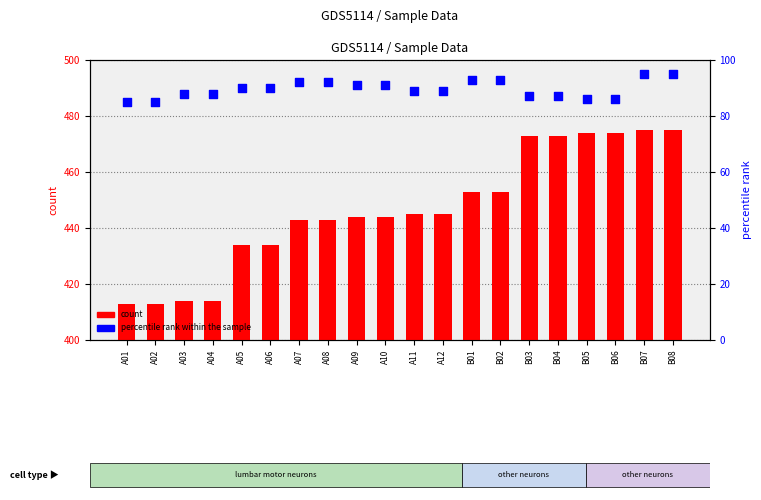

Which series contains the lowest Y value?

percentile rank within the sample